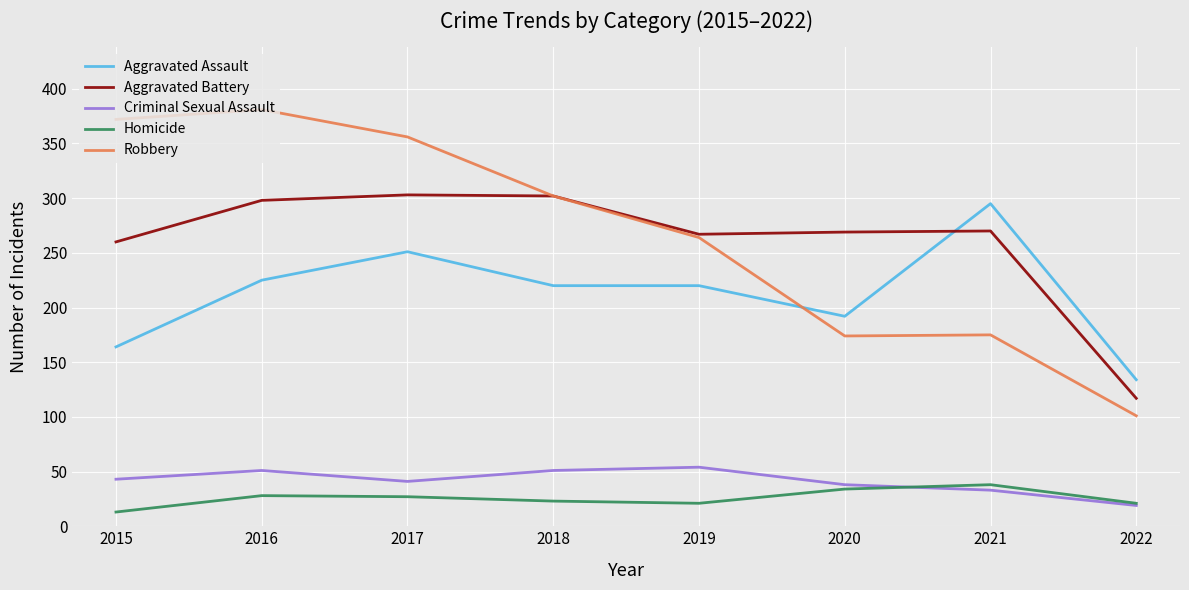

What is the maximum value for Homicide?

38